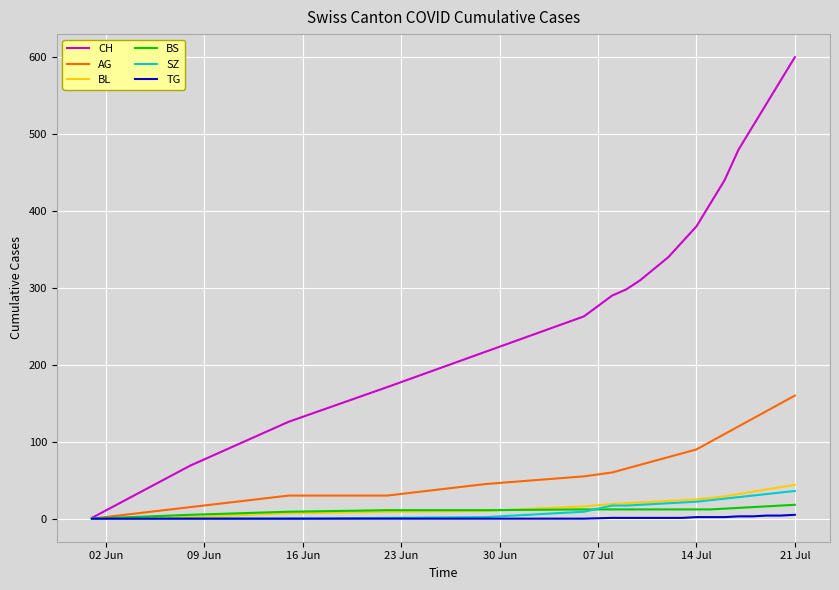

Which series has the largest total across all categories?

CH